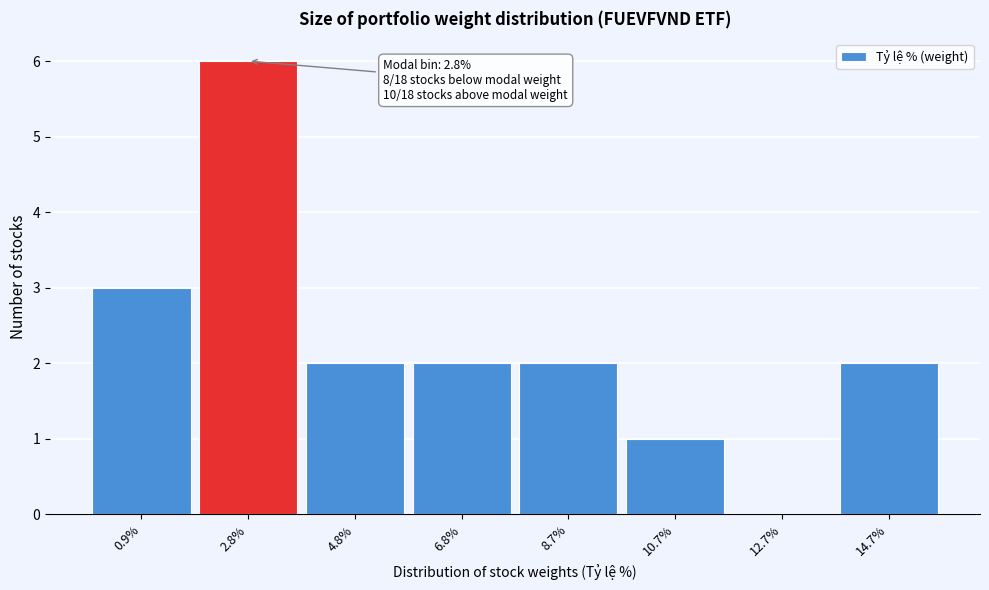

Over which range of the x-axis is the bar tallest?

1.8 to 3.8